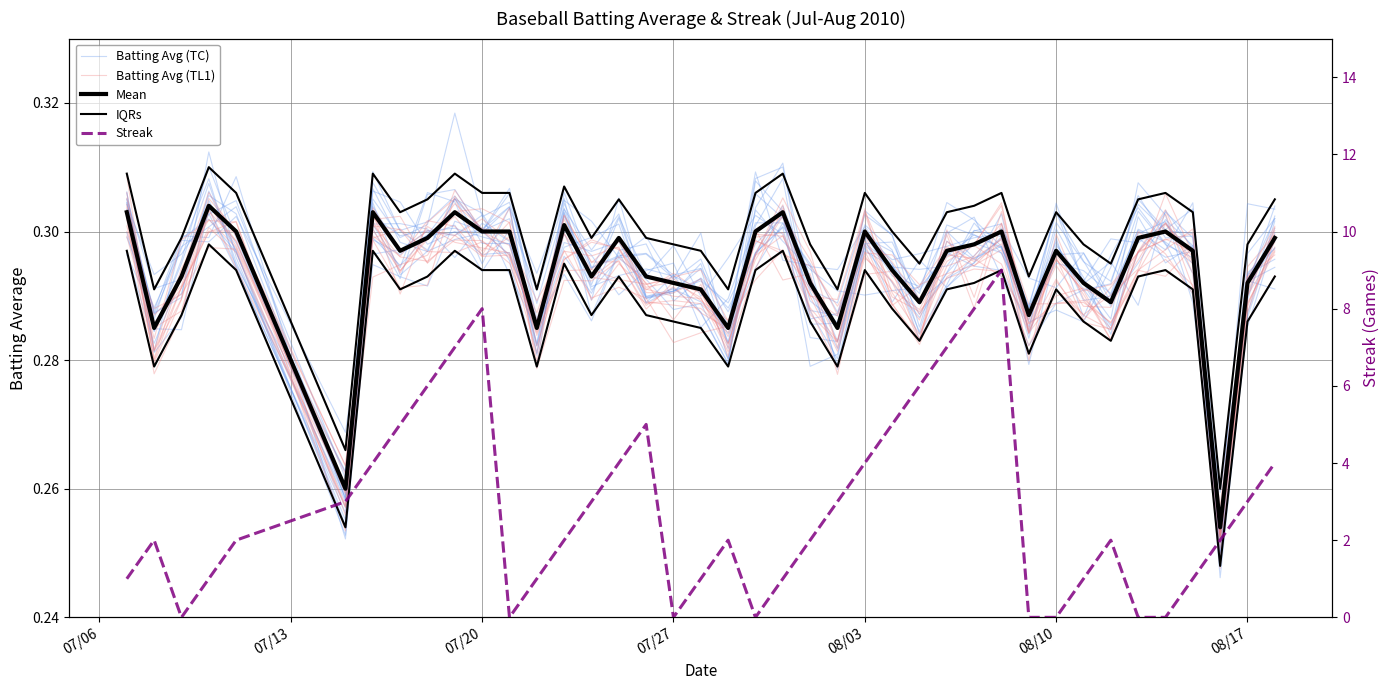

True or false: Mean has a value of 0.5 at 9.

False